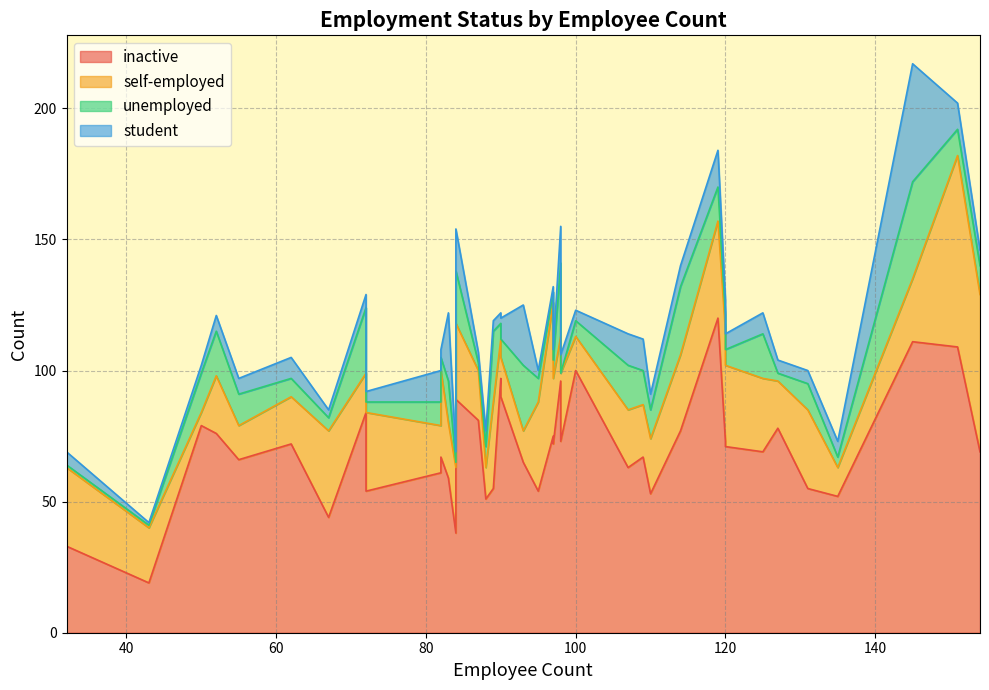

True or false: inactive and self-employed cross at least once.

True